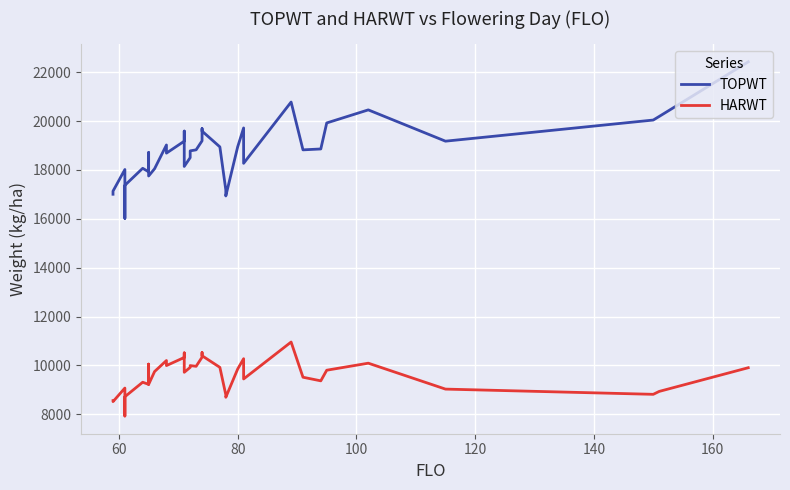

What is the difference between the maximum and minimum values in the HARWT series?

3029